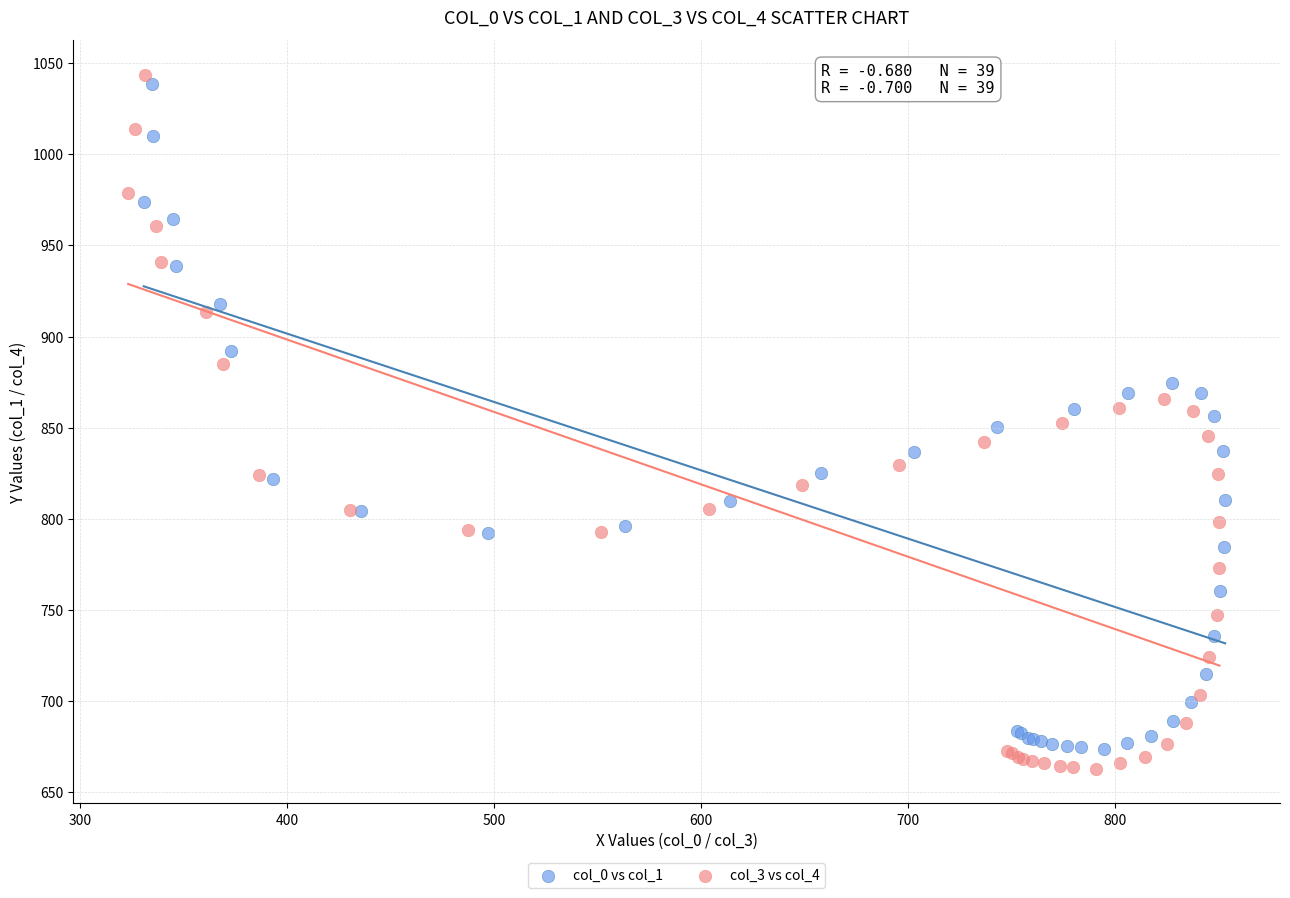

Which series has the largest Y range (max minus min)?

col_3 vs col_4